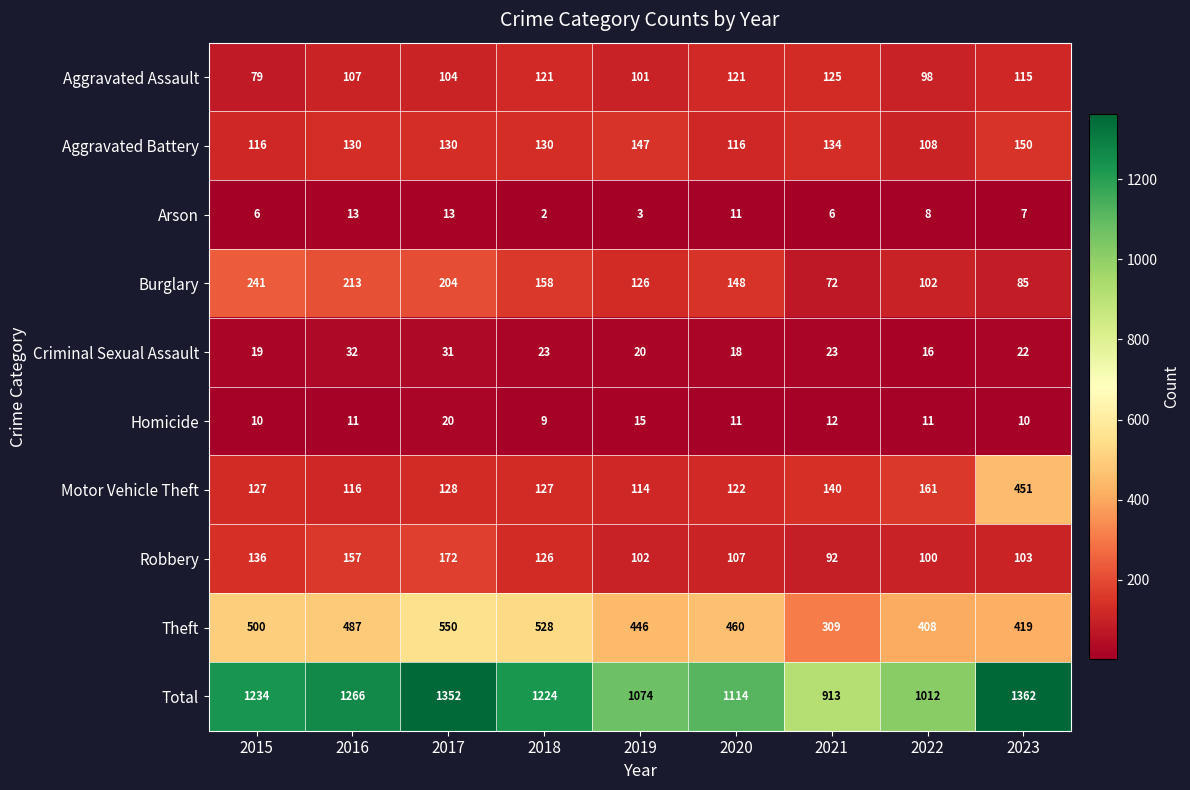

Which category has the lowest value across all series?

2018